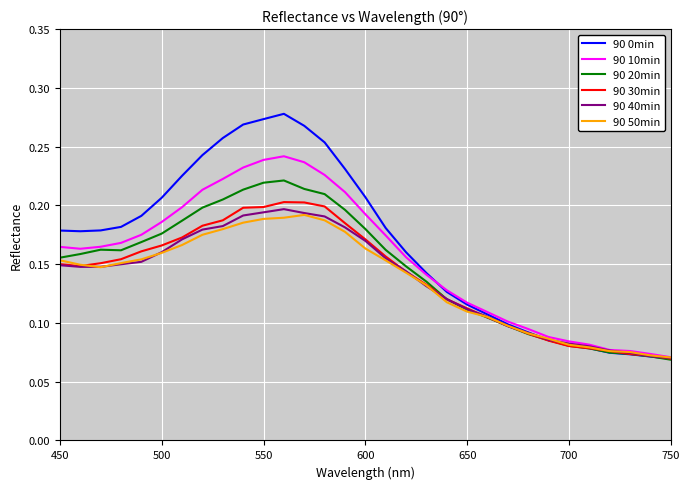

Which series has the largest range (max minus min)?

90 0min